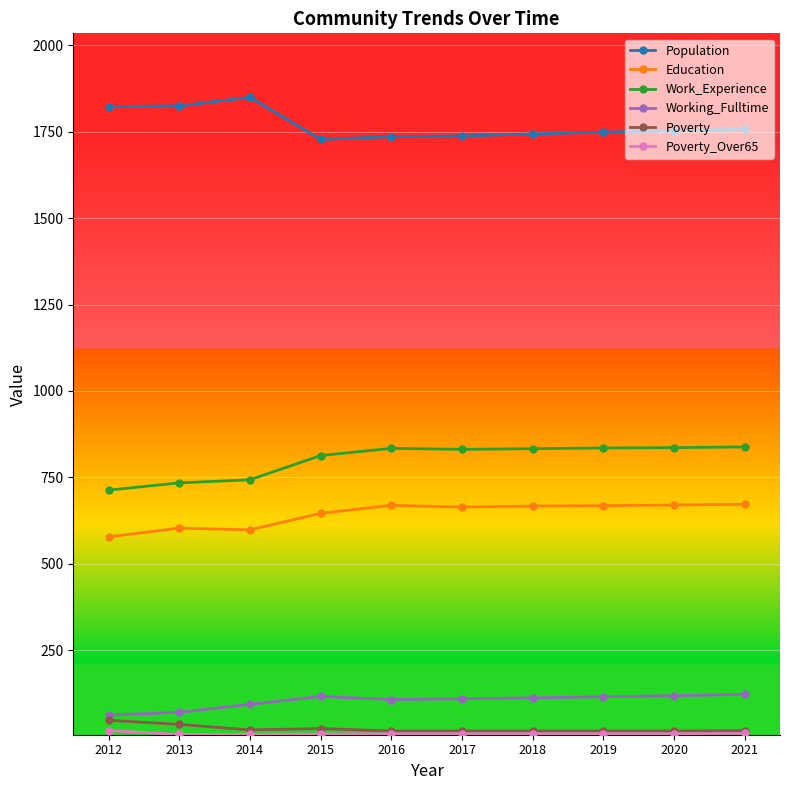

True or false: Work_Experience and Education intersect in this chart.

False